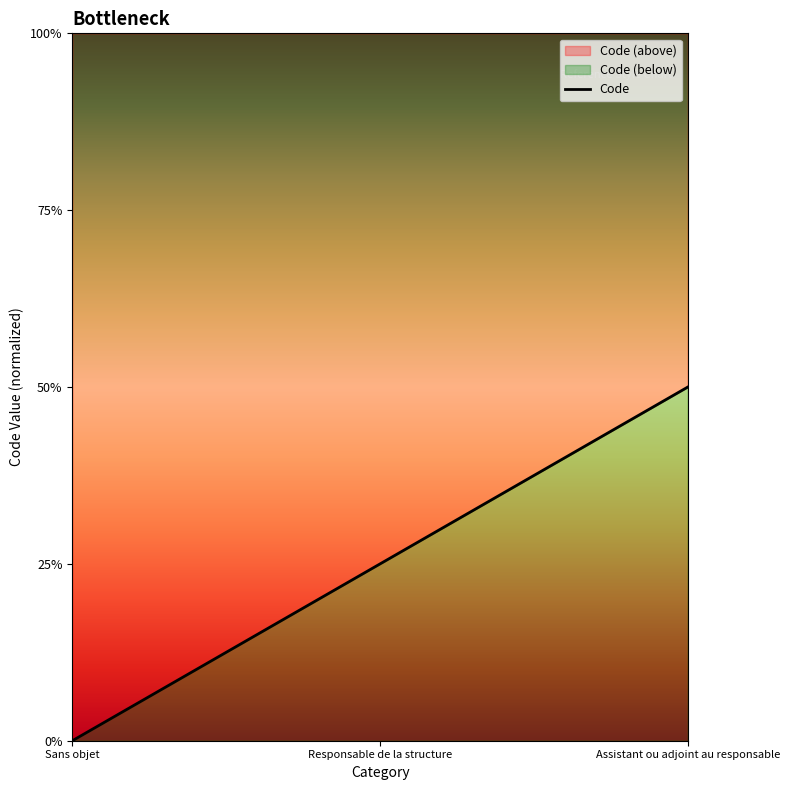

What is the difference between the values at Sans objet and Responsable de la structure?

0.5